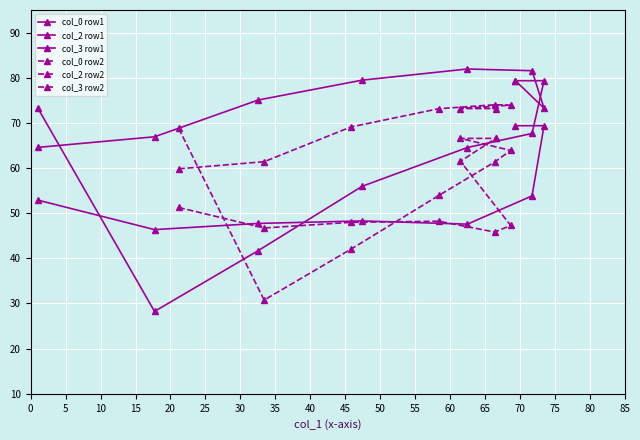

List the series in order of their peak value, highest first.

col_2 row1, col_3 row1, col_2 row2, col_0 row1, col_3 row2, col_0 row2